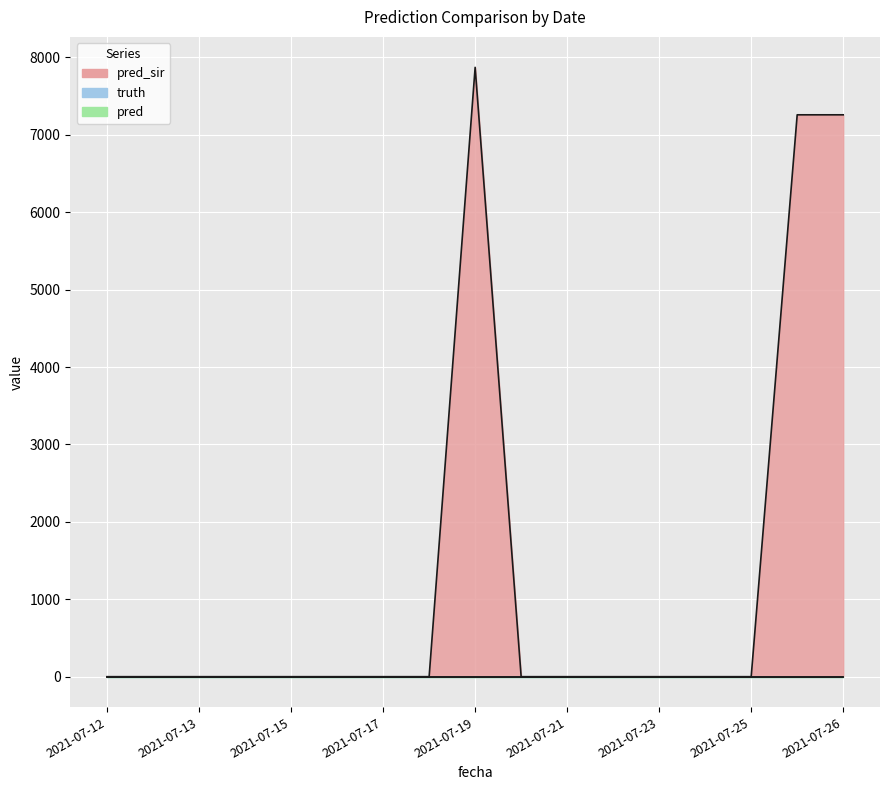

Which series changed the most between 2021-07-17 and 2021-07-21?

pred_sir